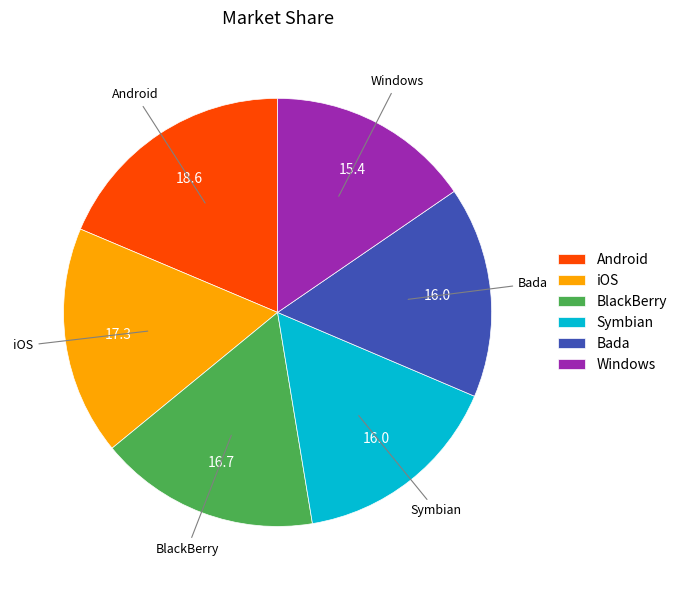

Combined, do Windows and Bada account for over 50%?

No